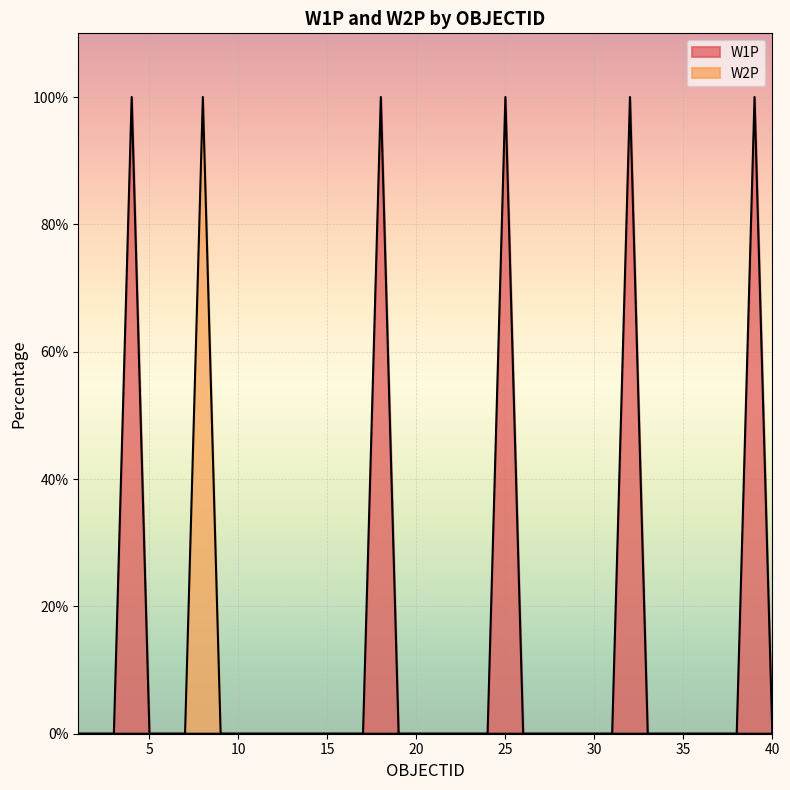

Which series has the largest range (max minus min)?

W1P